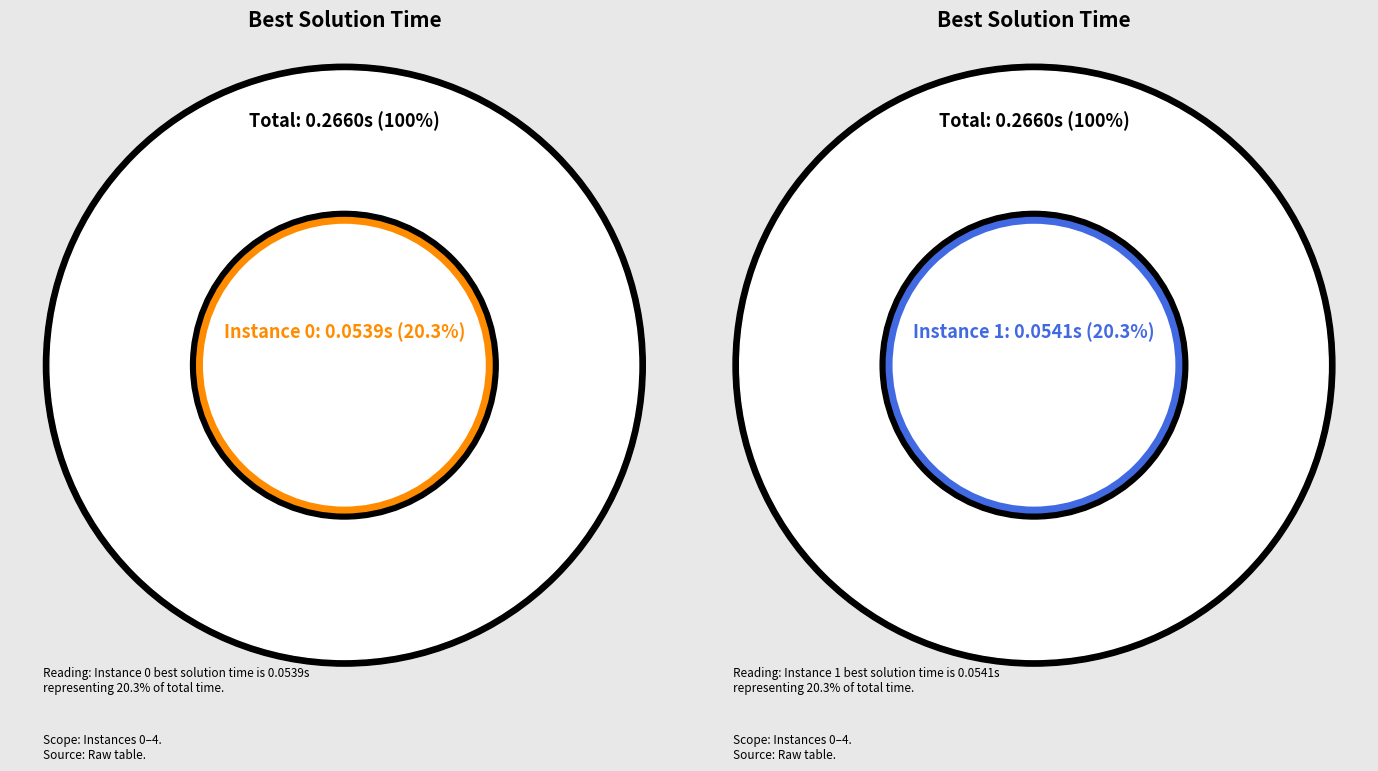

True or false: 4 accounts for 15% of the total.

False